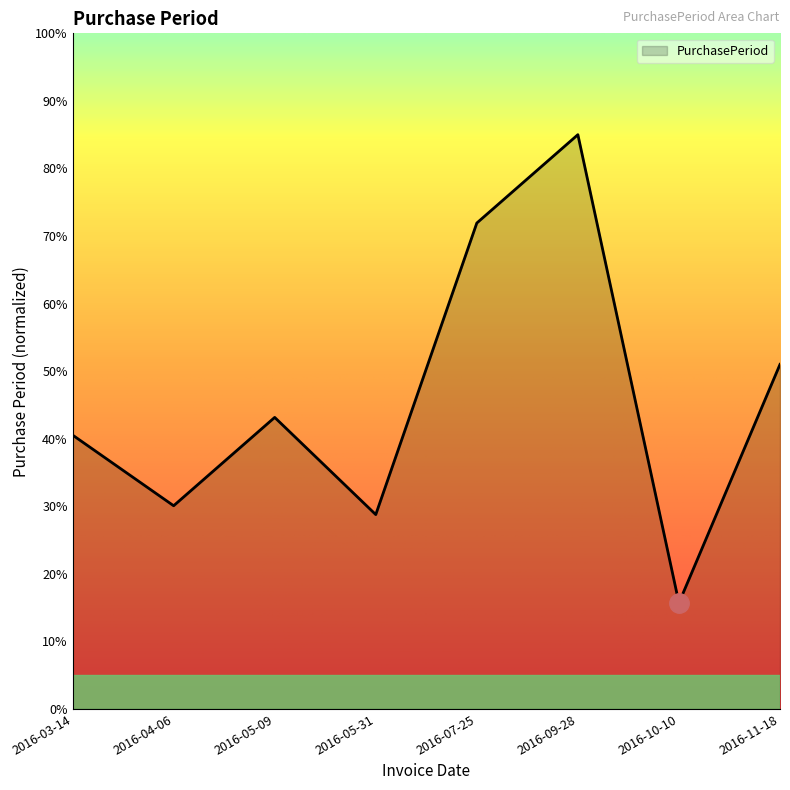

Which category has the lowest value across all series?

2016-10-10